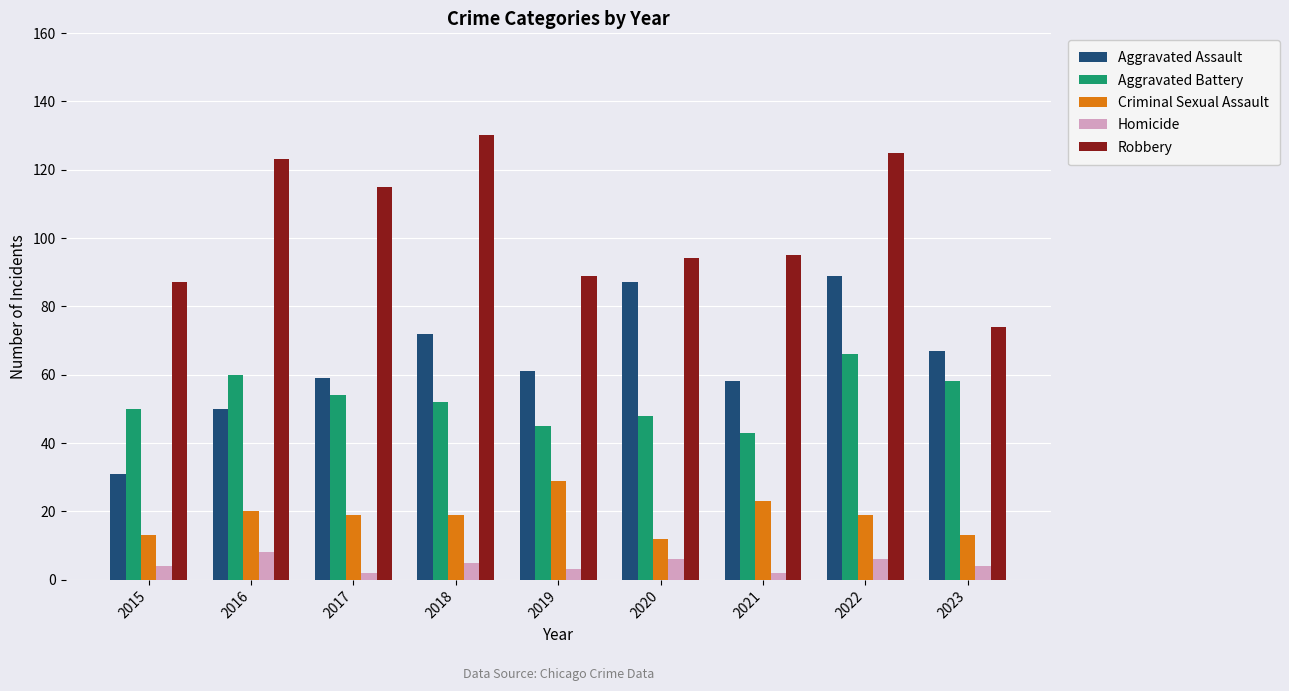

What is the maximum value shown in the chart?

130